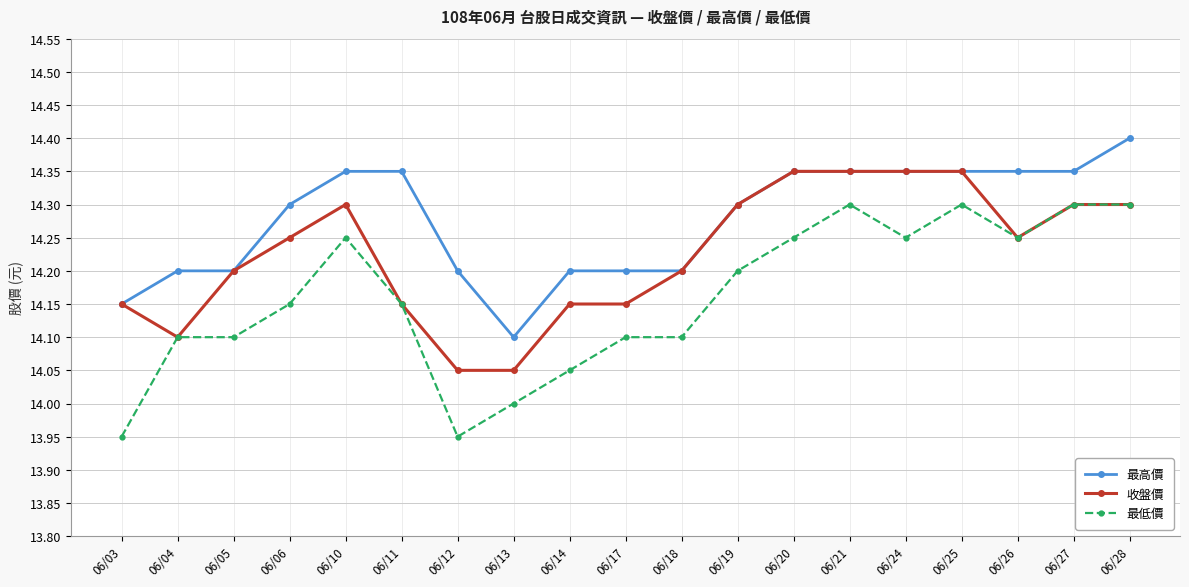

Is the value of 收盤價 at 06/24 greater than the value of 最低價 at 06/24?

Yes